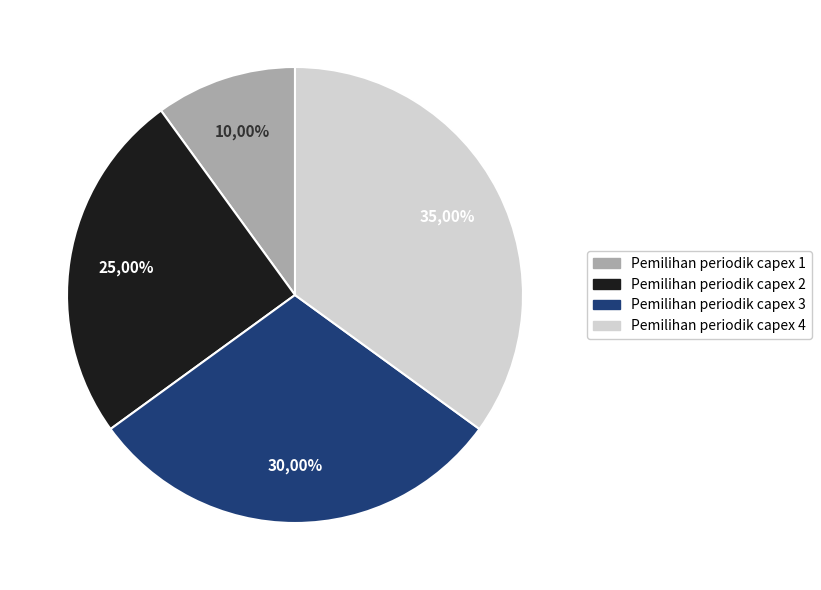

Is it true that Pemilihan periodik capex 4 is 35% of the pie?

True